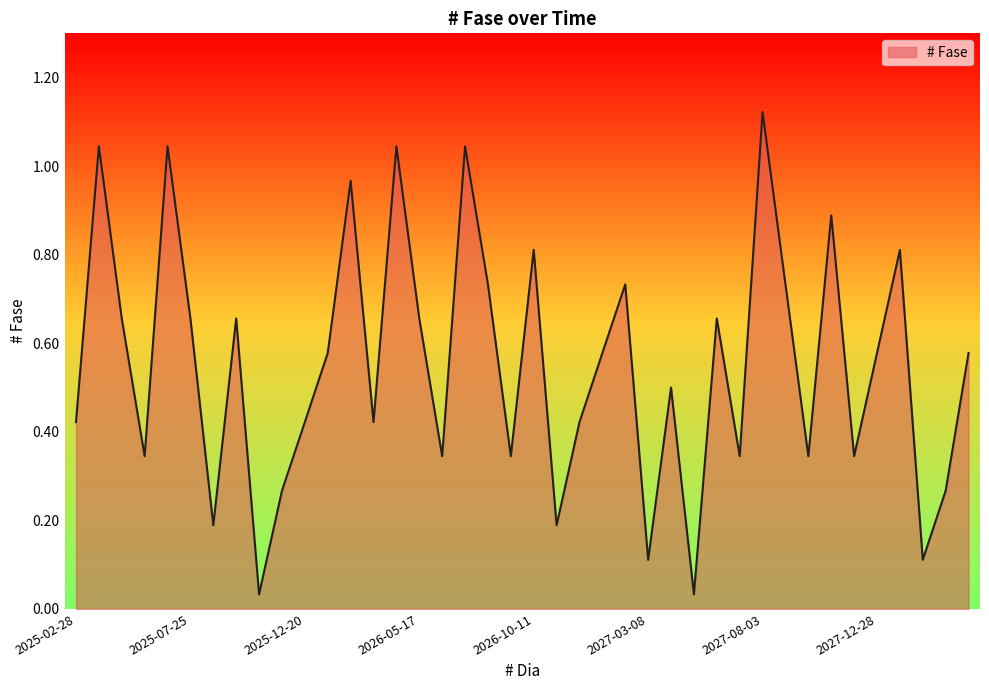

How many distinct data groups are displayed?

1